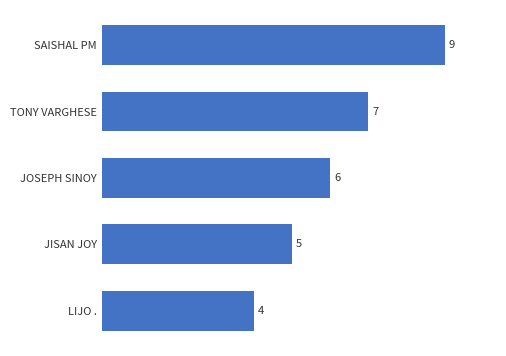

List the labels in order of value, largest first.

SAISHAL PM, TONY VARGHESE, JOSEPH SINOY, JISAN JOY, LIJO .